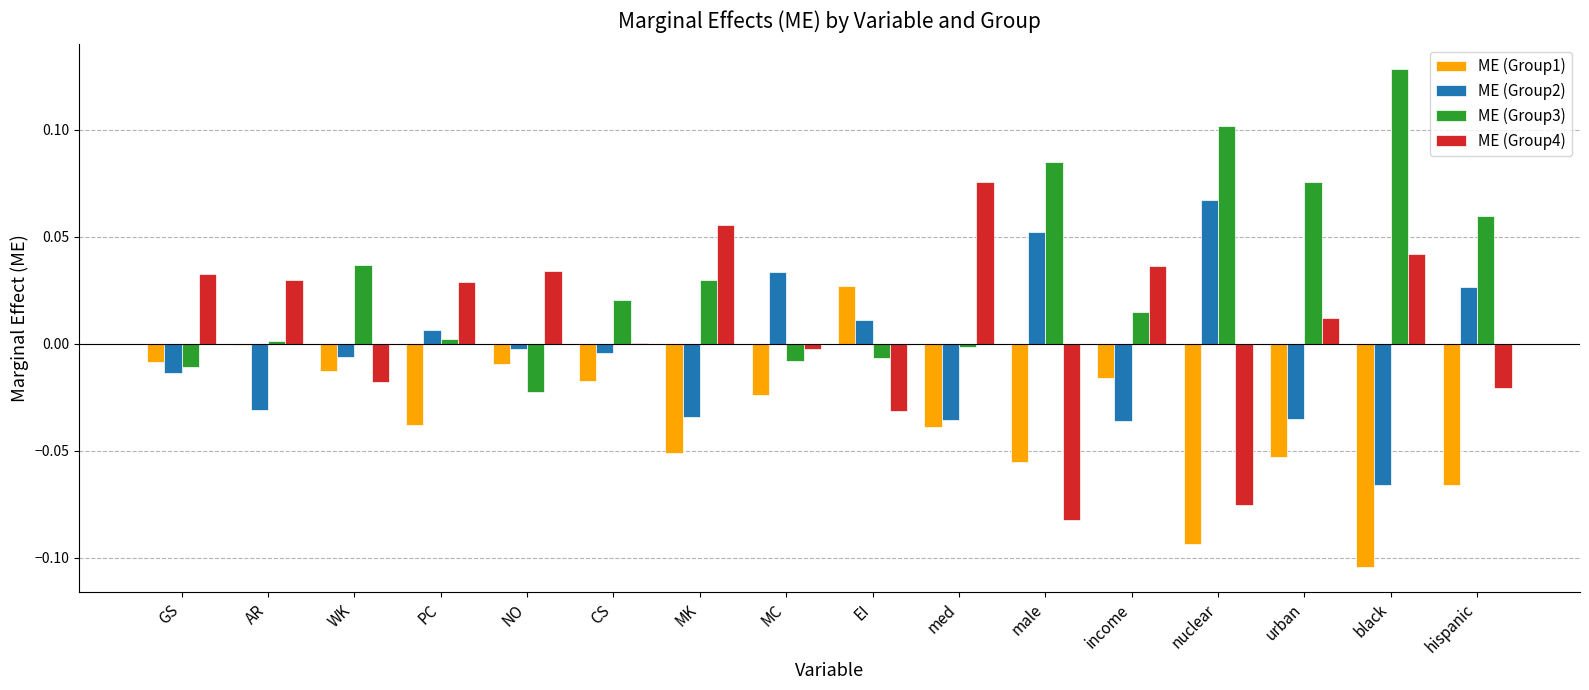

Are the bars horizontal?

No